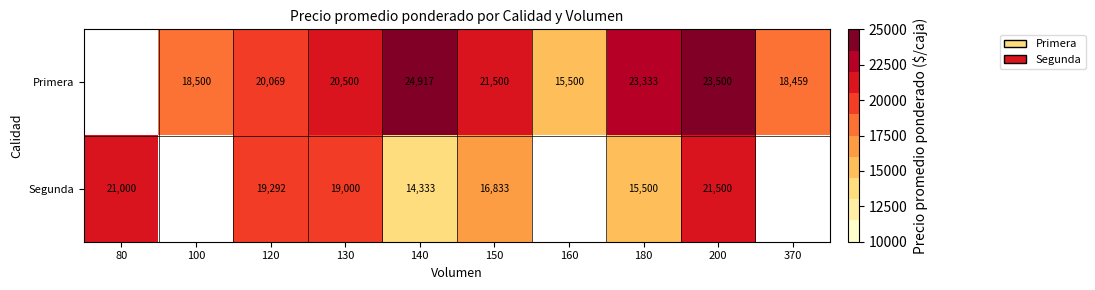

Which series changed the most between 150 and 200?

Segunda